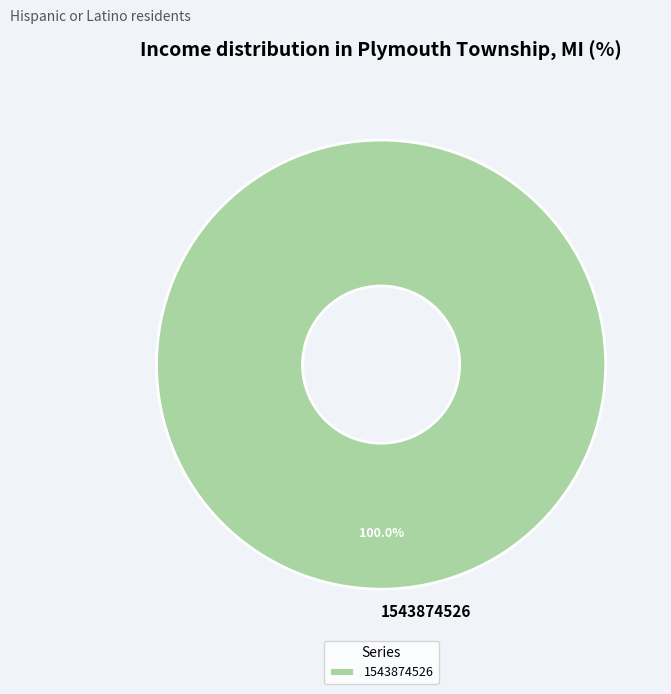

Rank the categories by value from highest to lowest.

1543874526